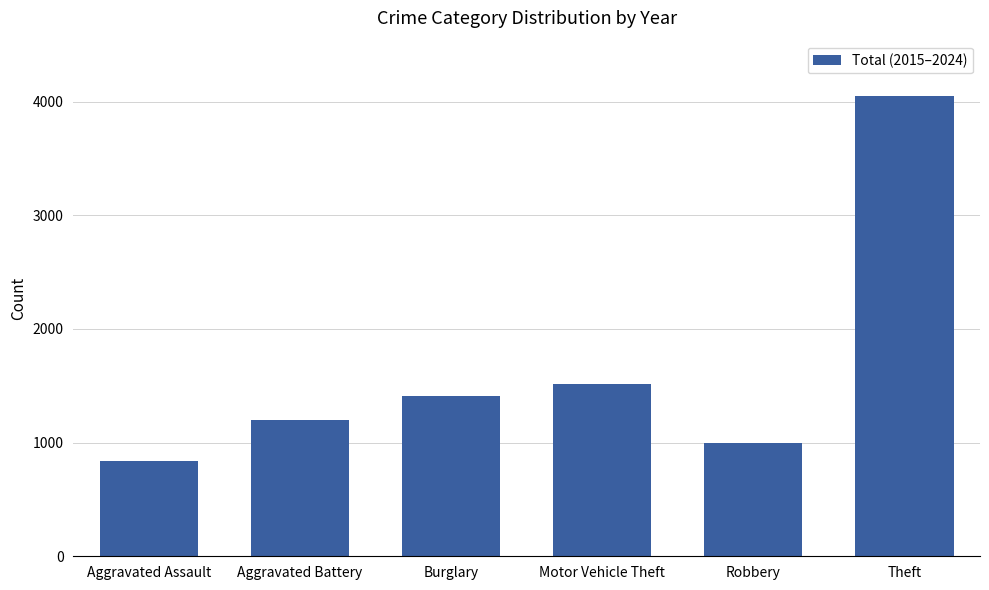

What is the maximum value shown in the chart?

4051